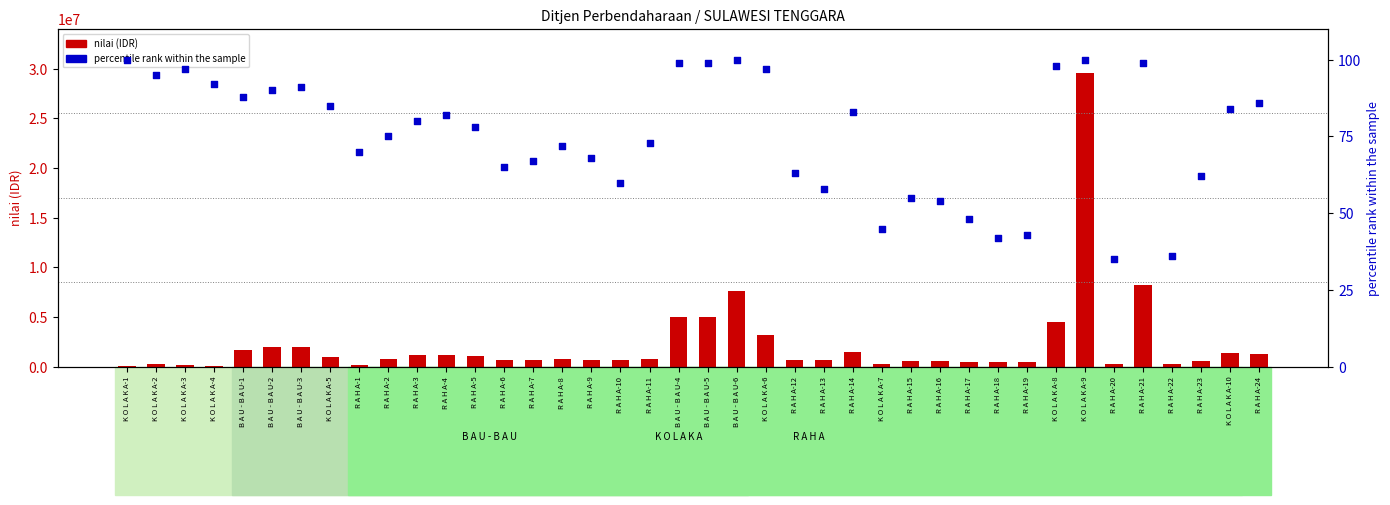

Is the value of percentile rank within the sample at B A U - B A U-6 greater than the value of nilai (IDR) at R A H A-24?

No